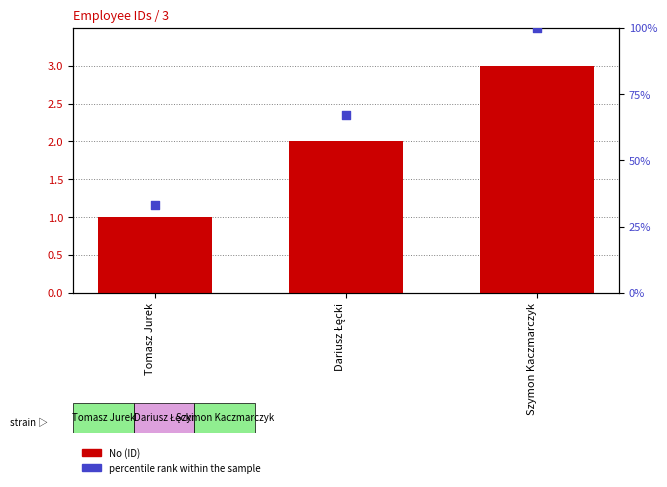

Which series contains the highest Y value?

percentile rank within the sample